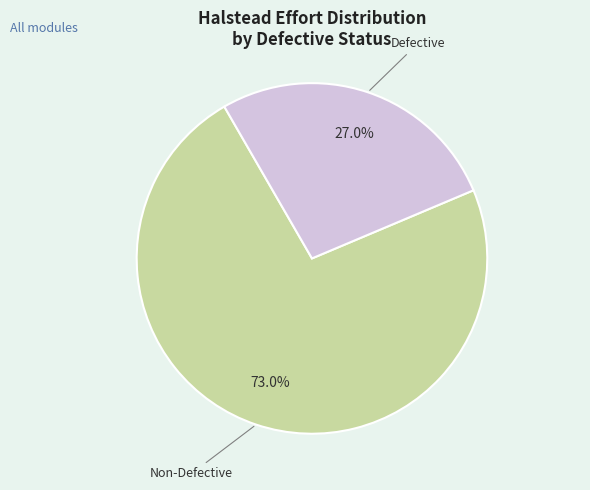

Count the number of slices in the pie.

2